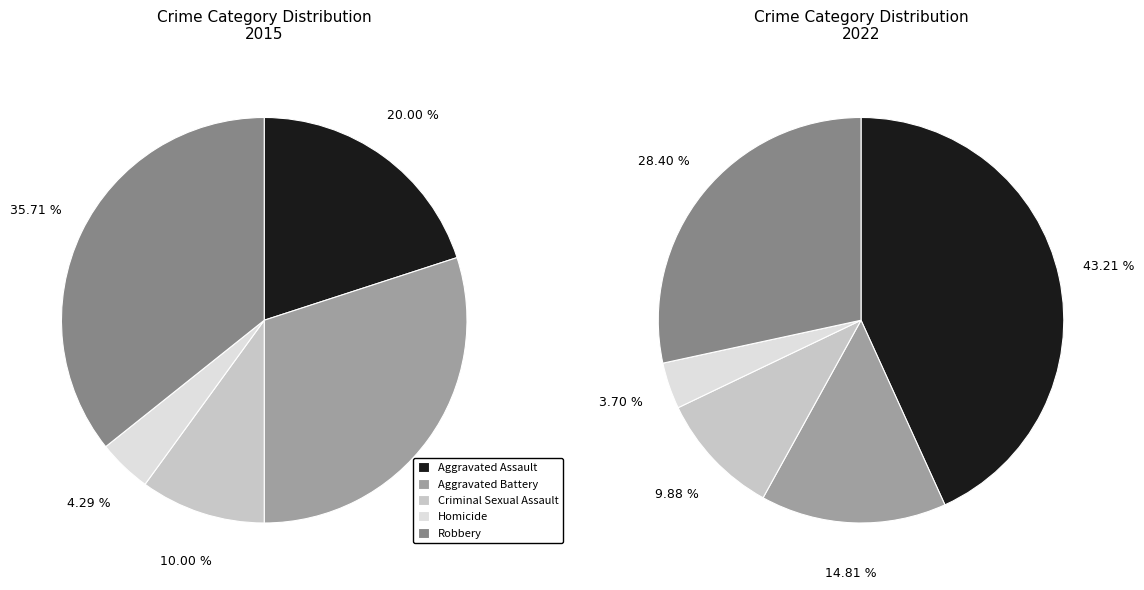

What is the total percentage of 2 and 3?

14.3%